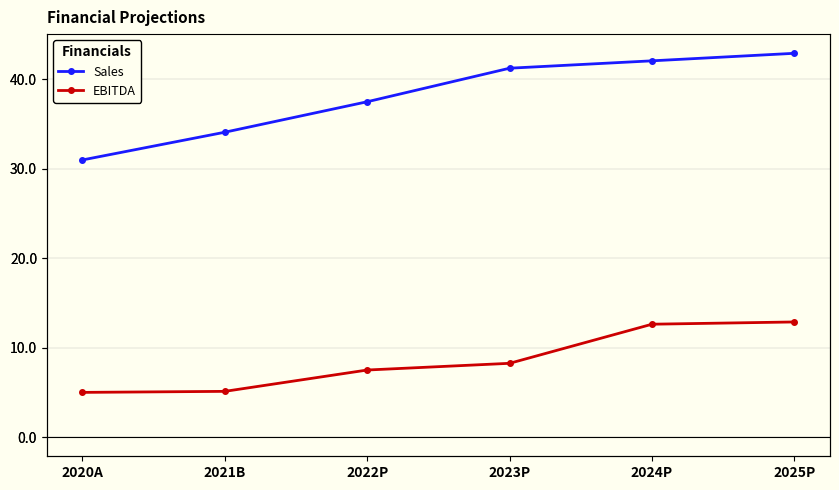

What is the difference between the maximum and minimum values in the EBITDA series?

7.9